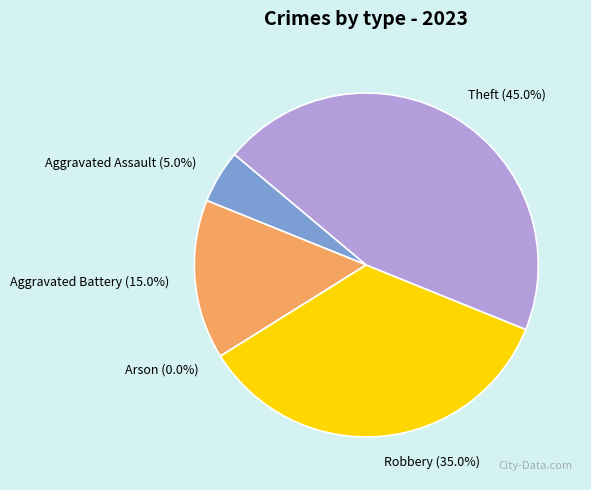

Rank the categories by value from lowest to highest.

Arson, Aggravated Assault, Aggravated Battery, Robbery, Theft